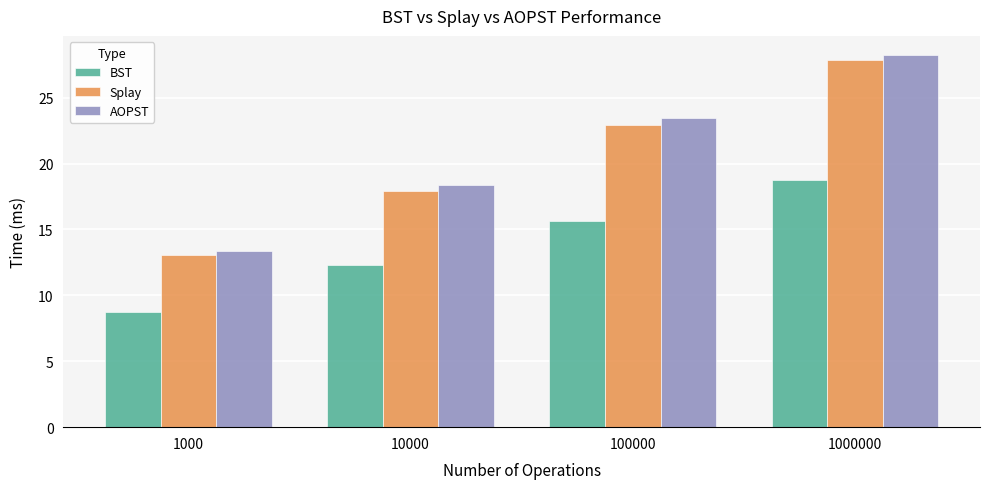

The Splay series shows 9.4 at 100000. True or false?

False